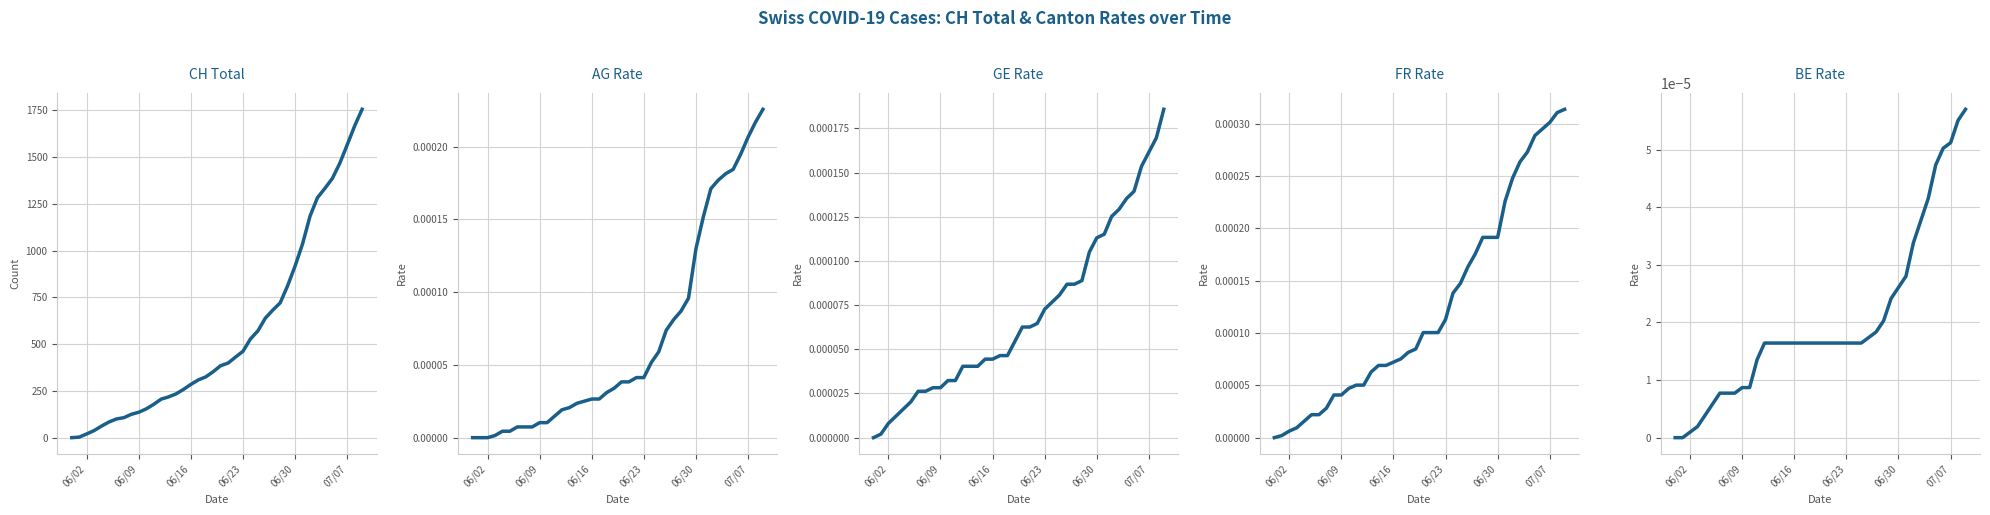

True or false: GE_pc and BE_pc intersect in this chart.

False